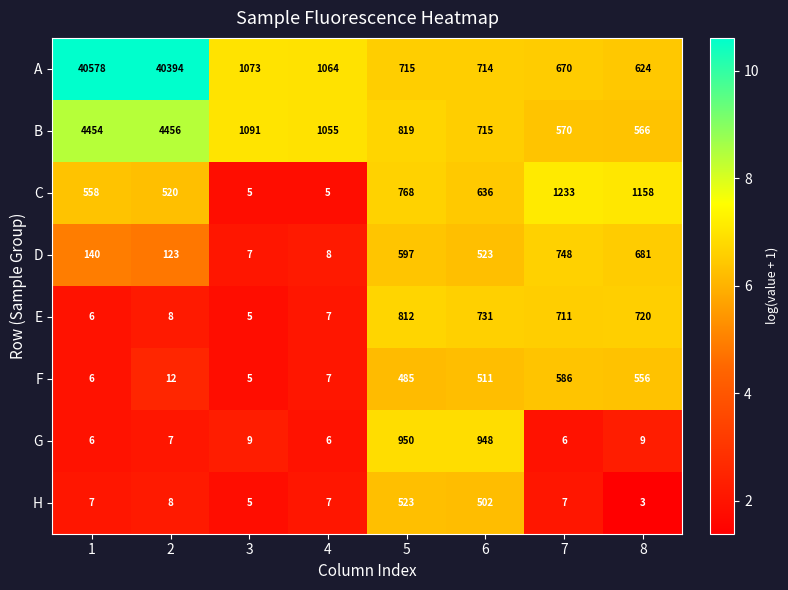

List the series in order of their peak value, lowest first.

H, F, D, E, G, C, B, A